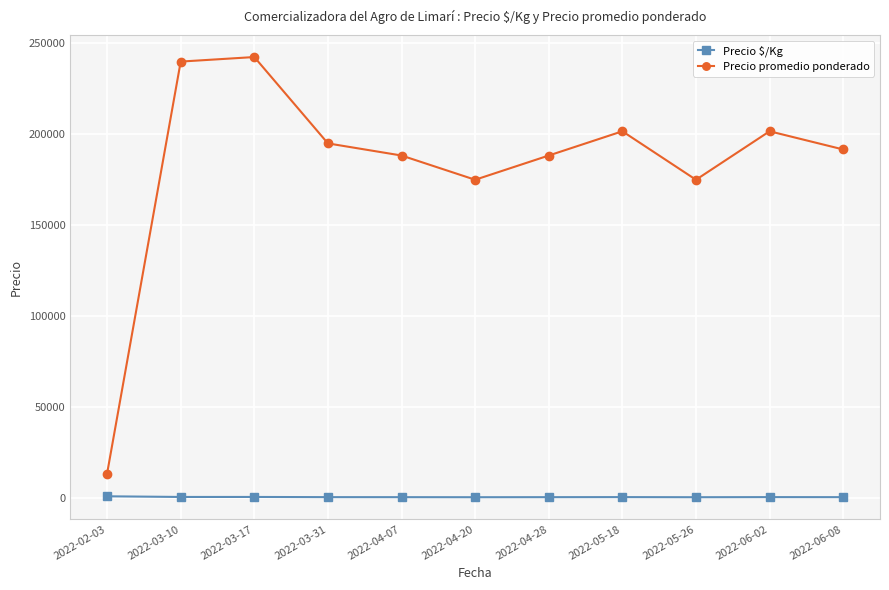

What is the difference between the maximum and minimum values in the Precio $/Kg series?

507